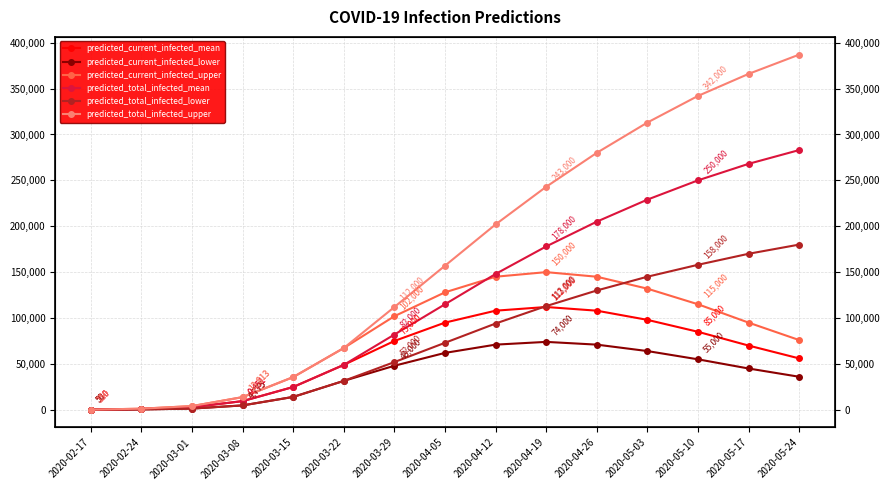

Reading right to left, what are all the values shown in this chart?

predicted_current_infected_mean: 56000	70000	85000	98000	108000	112000	108000	95000	75000	48958	24852	9451	2824	880	110
predicted_current_infected_lower: 36000	45000	55000	64000	71000	74000	71000	62000	48000	31509	14031	4775	1332	400	50
predicted_current_infected_upper: 76000	95000	115000	132000	145000	150000	145000	128000	102000	67328	35645	13813	4034	1200	150
predicted_total_infected_mean: 283000	268000	250000	229000	205000	178000	148000	115000	82000	48958	24852	9451	2824	880	110
predicted_total_infected_lower: 180000	170000	158000	145000	130000	113000	94000	73000	52000	31509	14031	4775	1332	400	50
predicted_total_infected_upper: 387000	366000	342000	313000	280000	243000	202000	157000	112000	67328	35645	13813	4034	1200	150